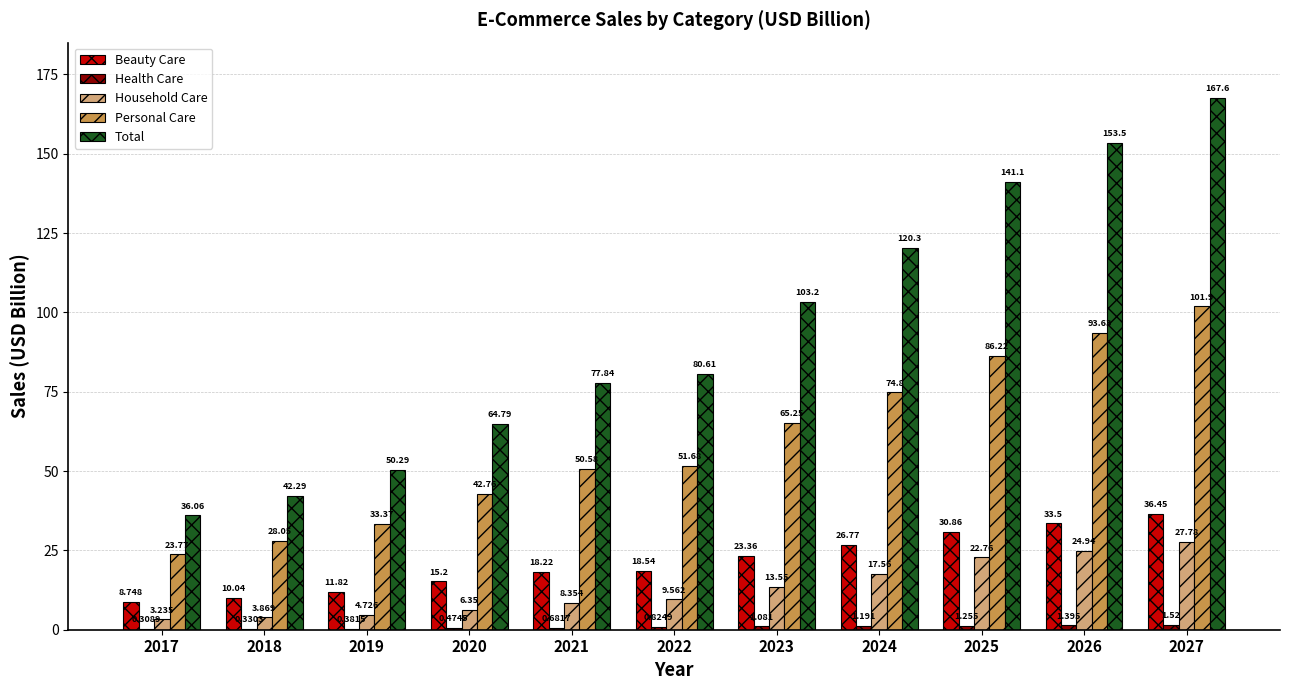

What is the approximate value of Household Care at 2025?

22.8